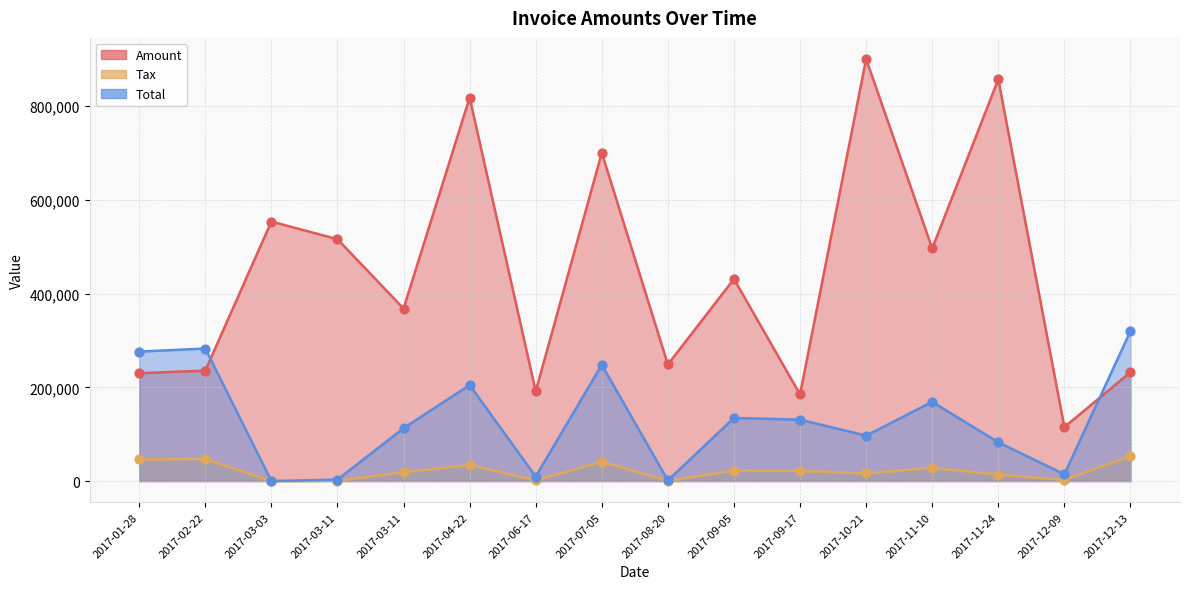

Which series contains the lowest Y value?

Tax